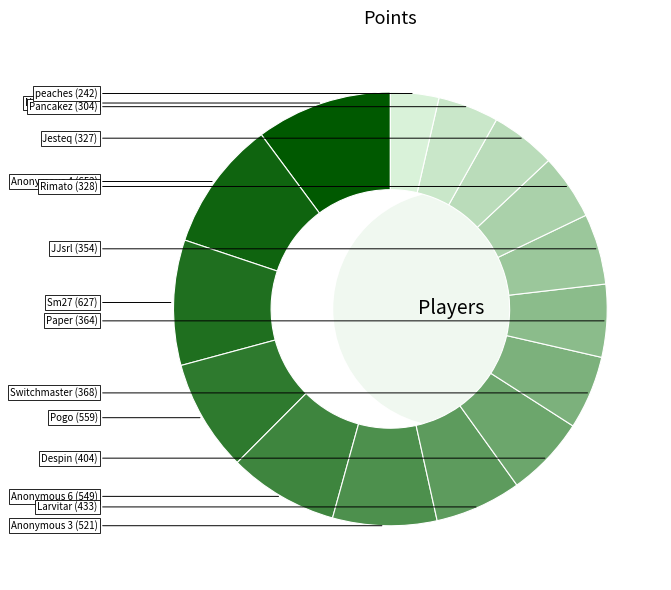

What percentage do Paper and Nindiddeh together represent?

15.6%